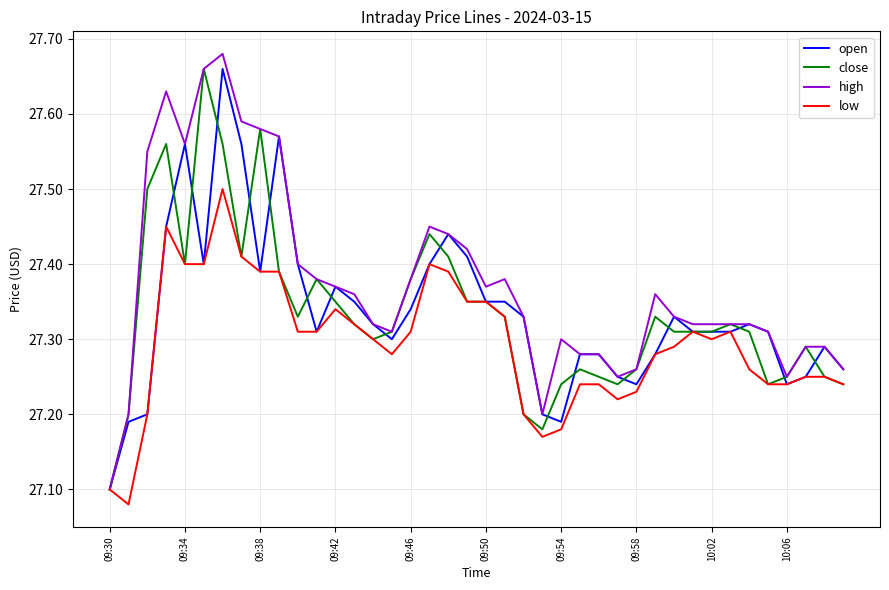

Which series has the largest total across all categories?

high